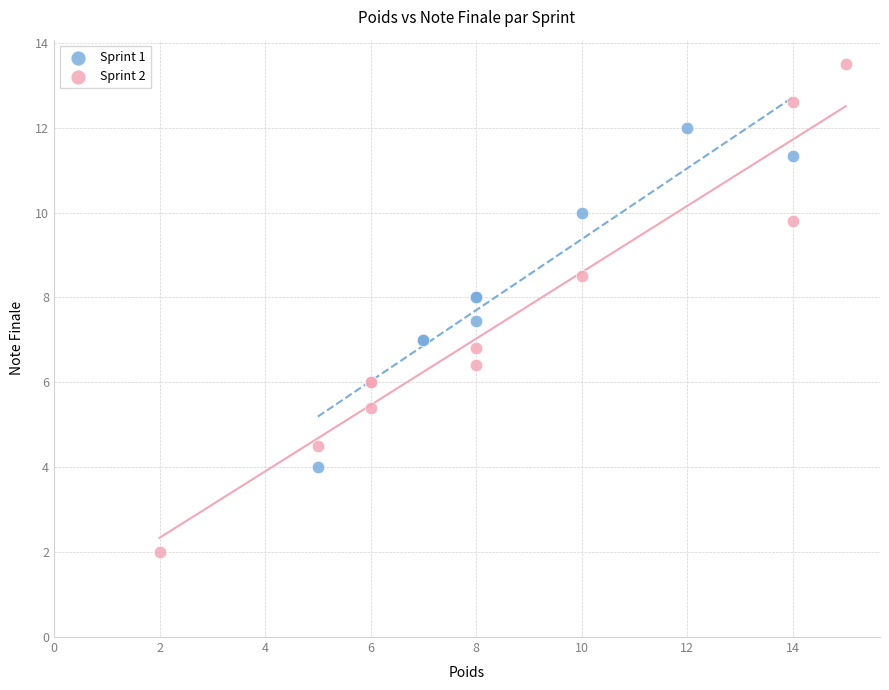

What are all the series names shown in the legend?

Sprint 1, Sprint 2